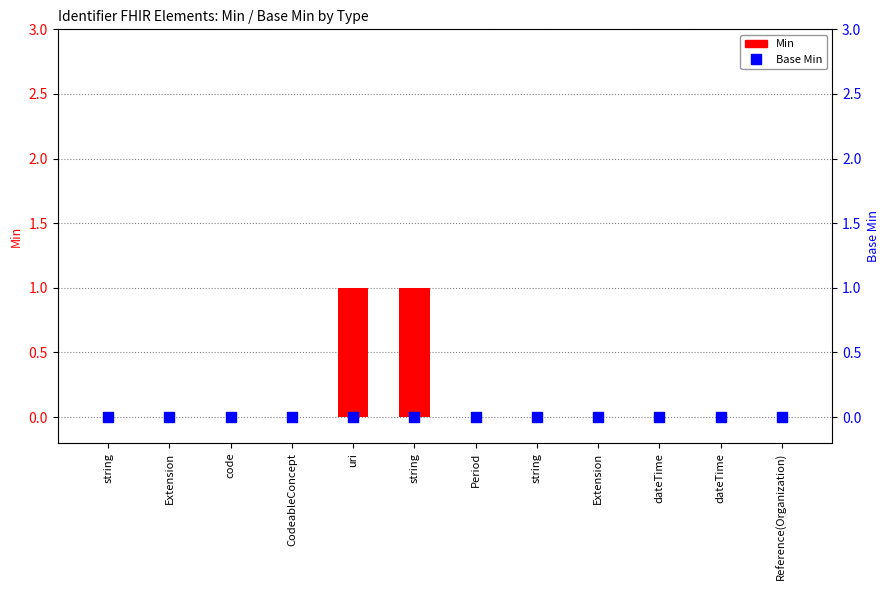

Which series reaches the minimum Y coordinate?

Min